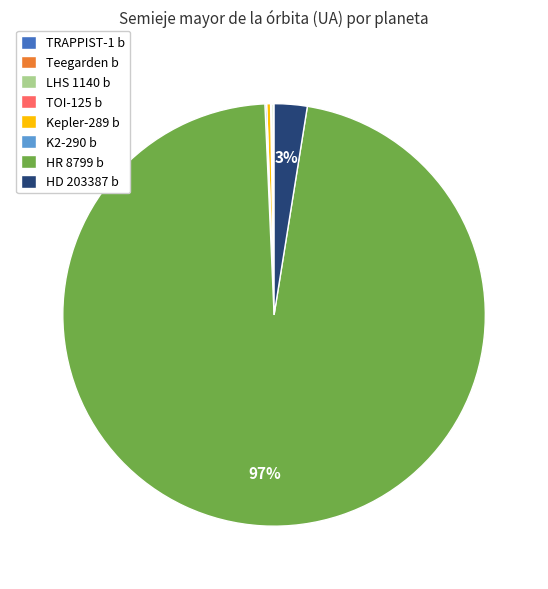

What is the largest slice in the pie chart?

HR 8799 b